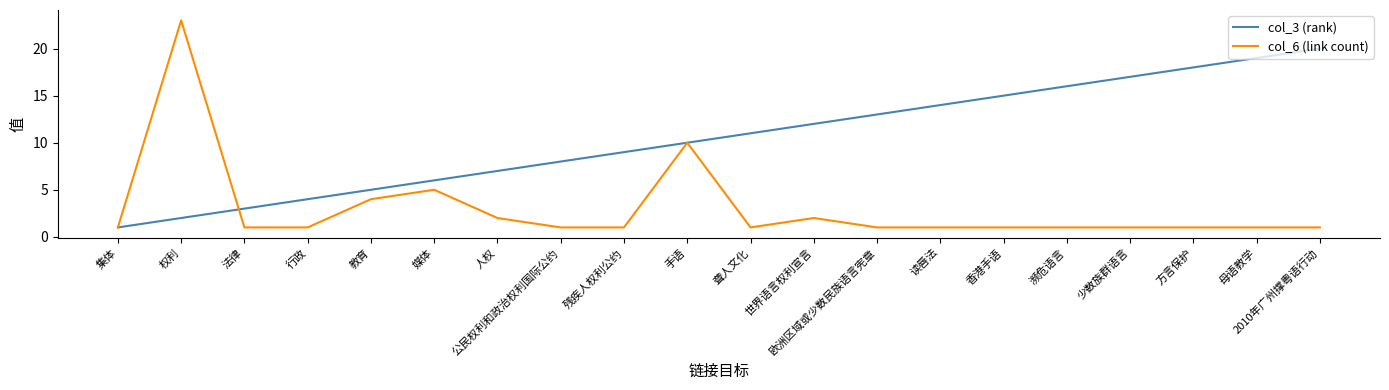

At which label is col_6 (link count) closest to 12?

手语